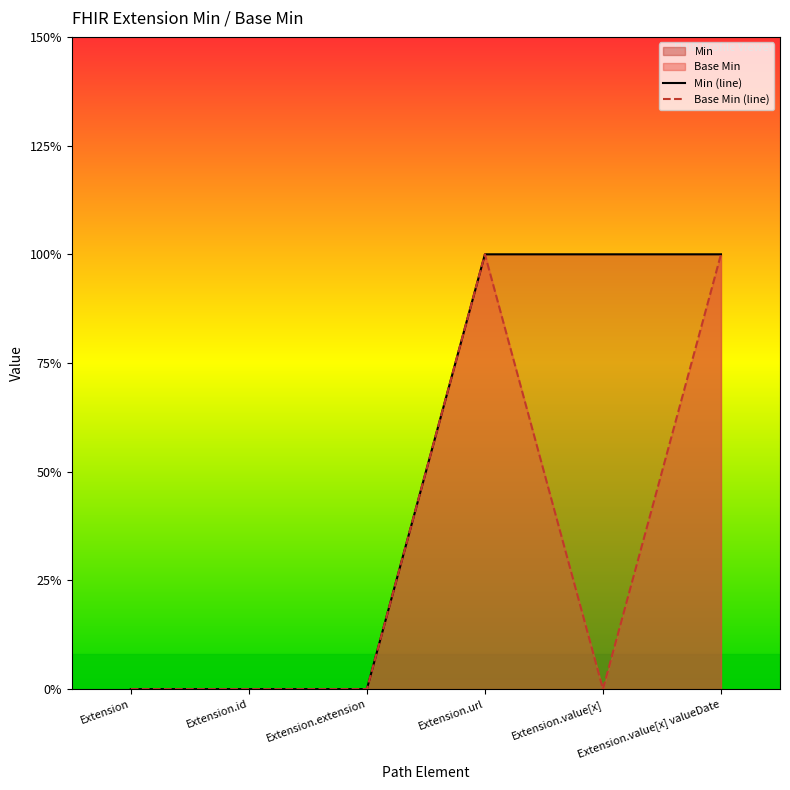

How many data points in Base Min (line) are above 0?

2